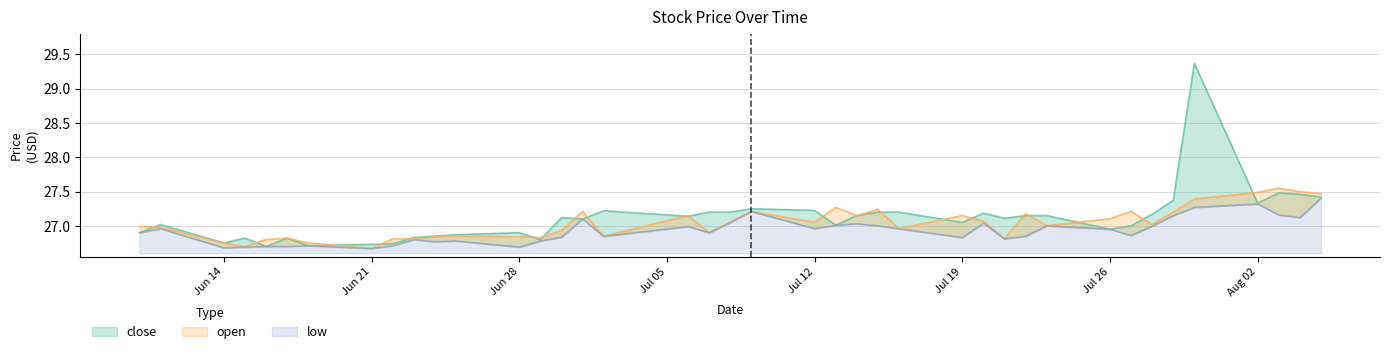

How many times do close and open cross each other?

20